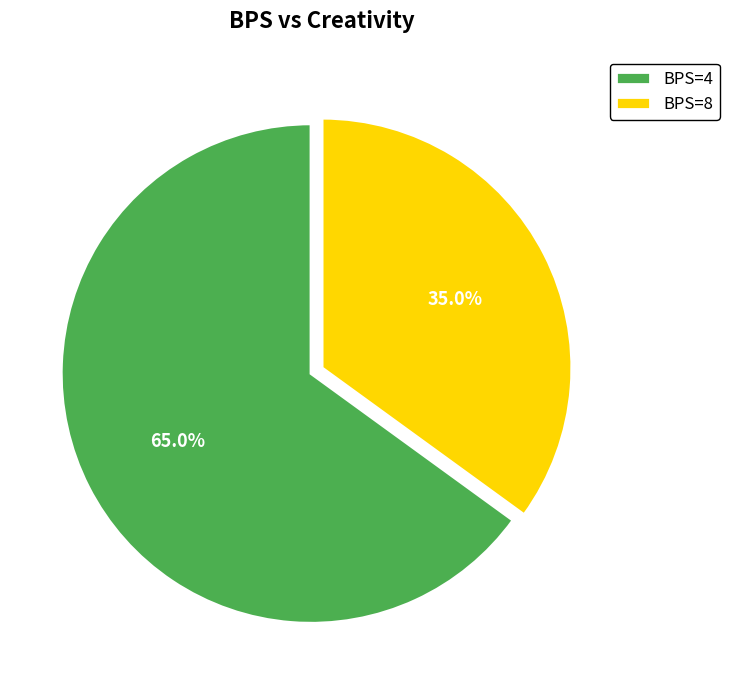

Rank the categories by value from highest to lowest.

BPS=4, BPS=8